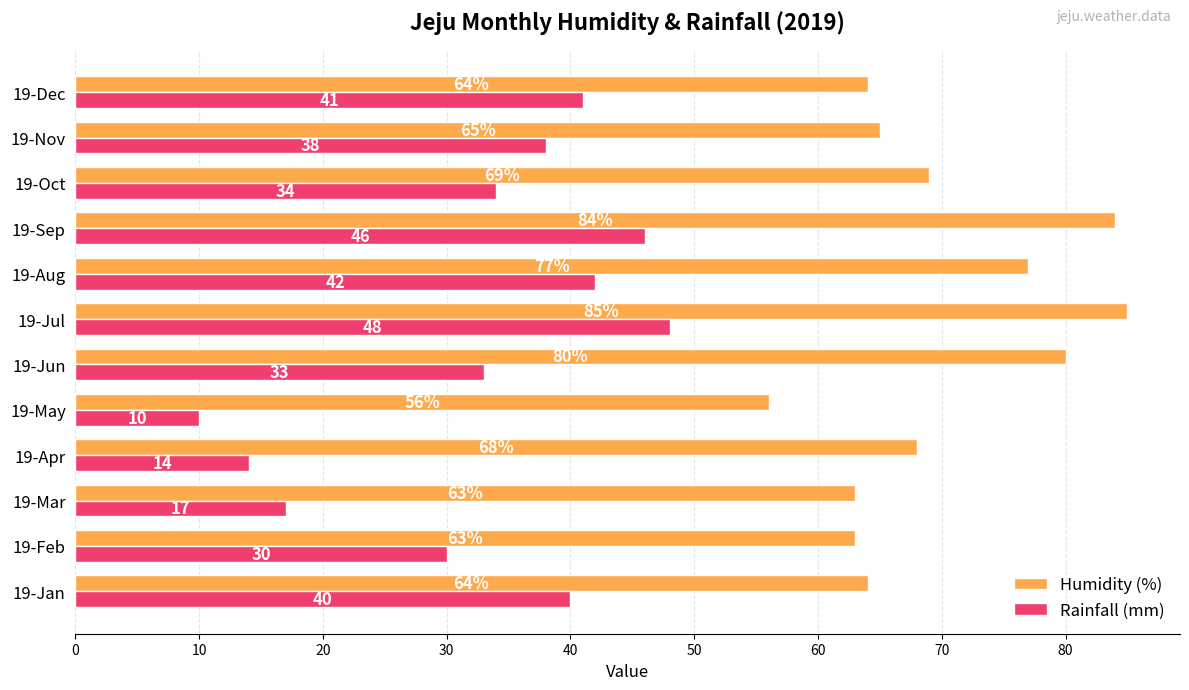

What are all the series names shown in the legend?

Humidity (%), Rainfall (mm)